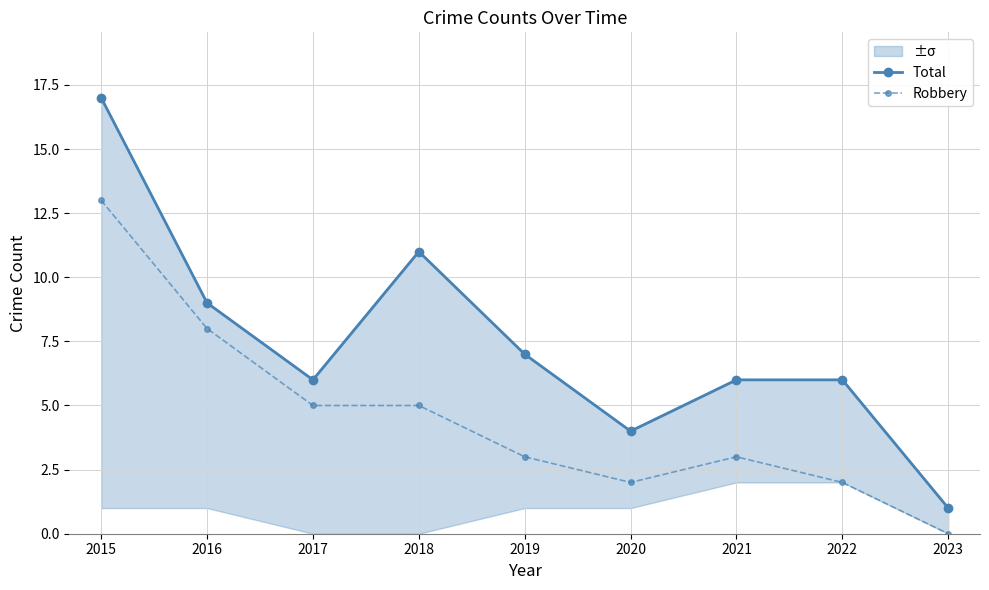

At which category does Total reach its first local valley?

2017